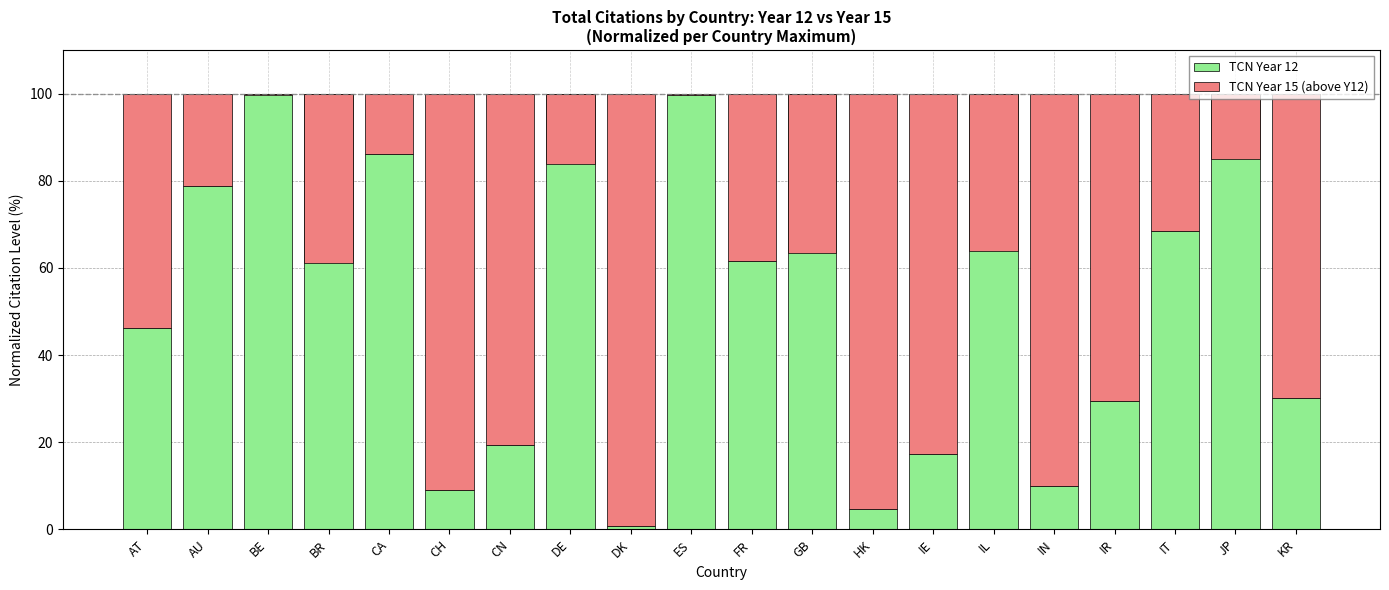

Is it true that TCN Year 15 (above Y12) equals 20.8 at JP?

False